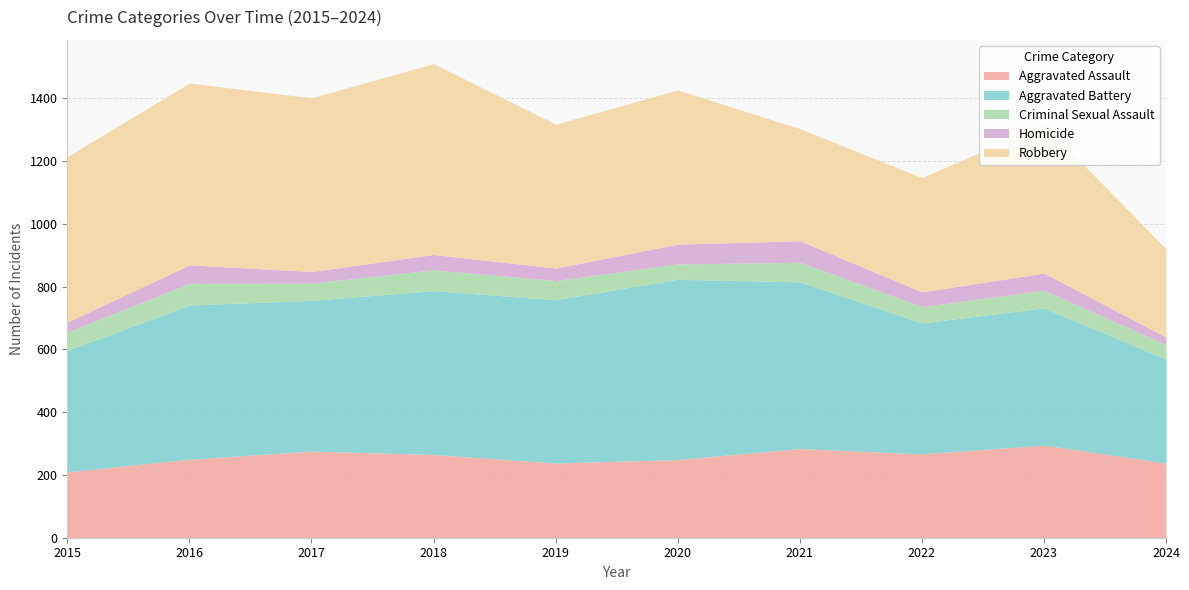

What is the difference between the maximum and minimum values in the Criminal Sexual Assault series?

23